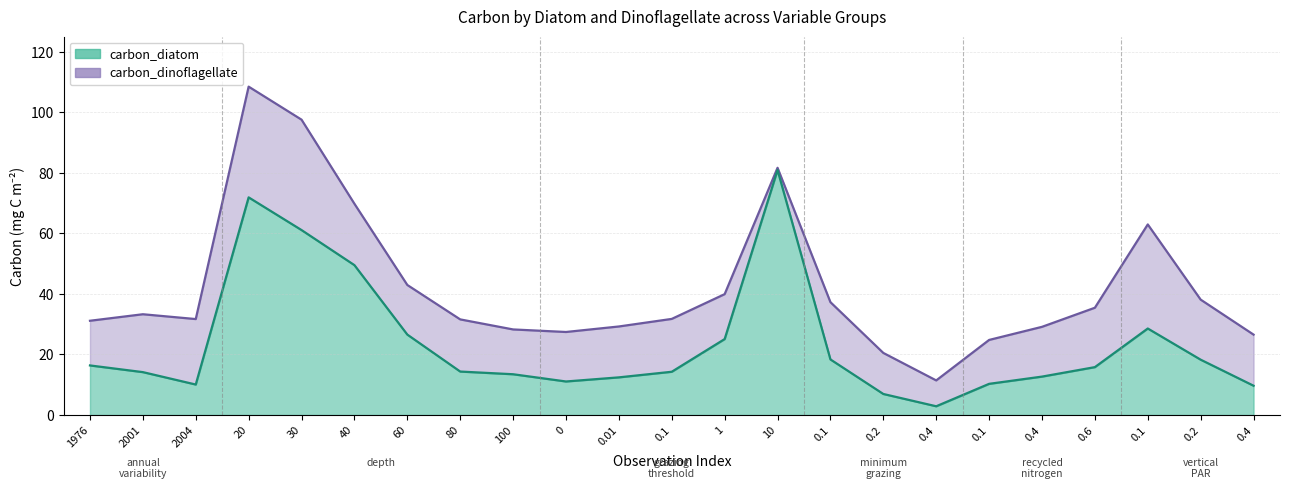

At which label does carbon_dinoflagellate first exceed 31?

1976